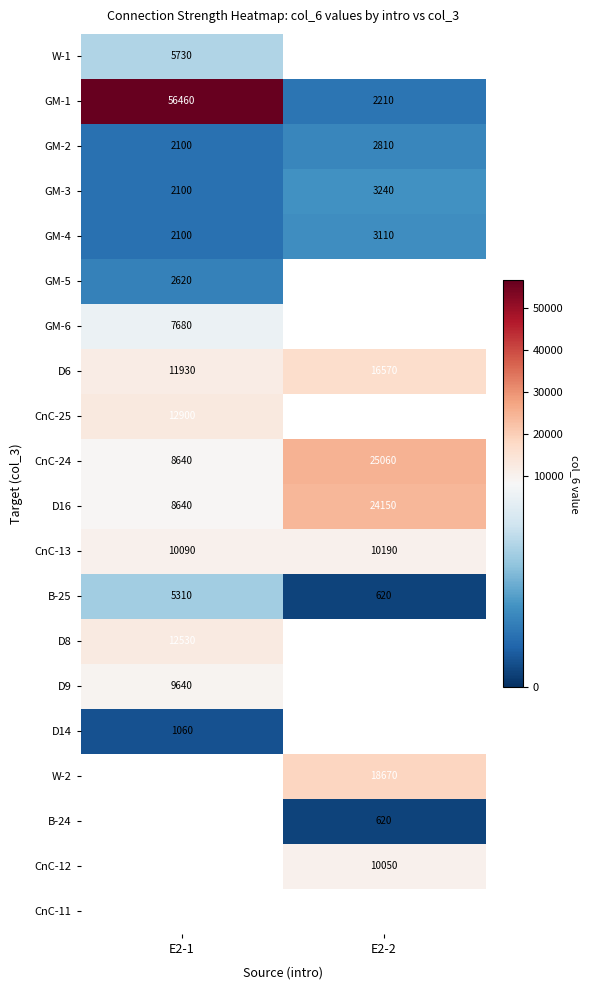

Which category has the highest value across all series?

E2-1